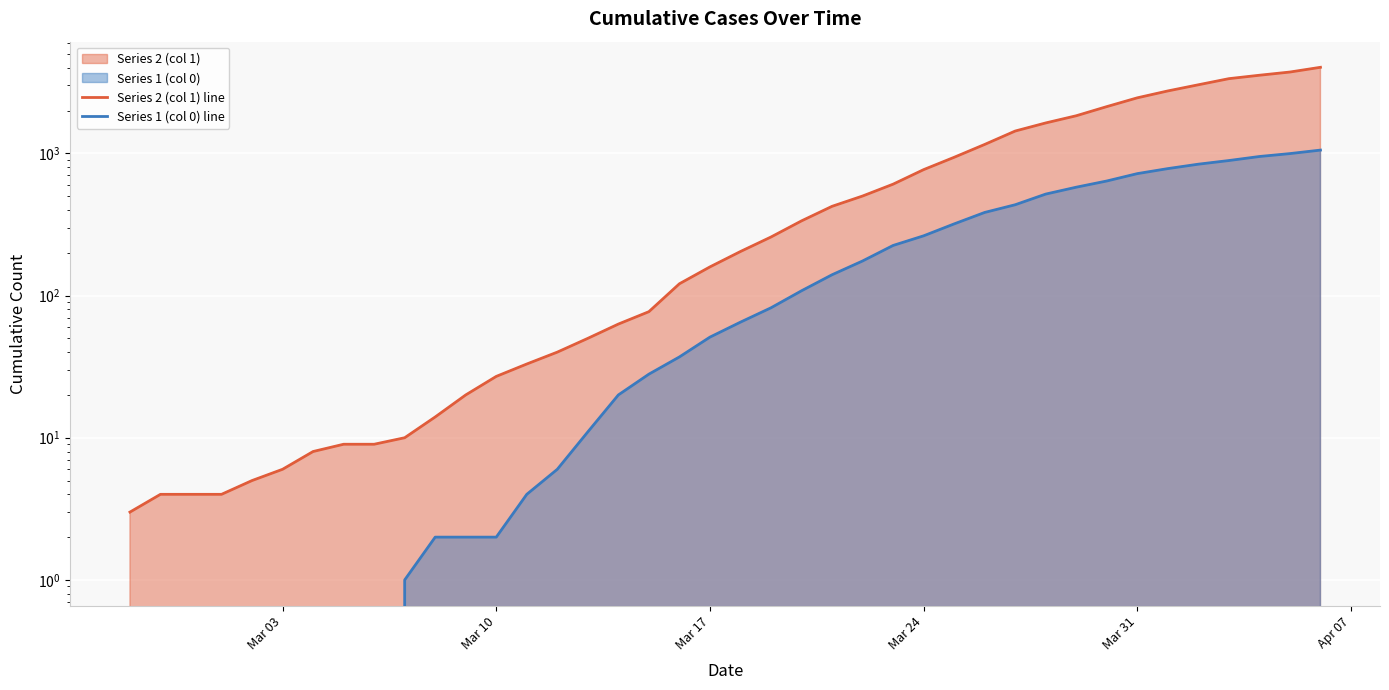

How many lines are shown in the chart?

2